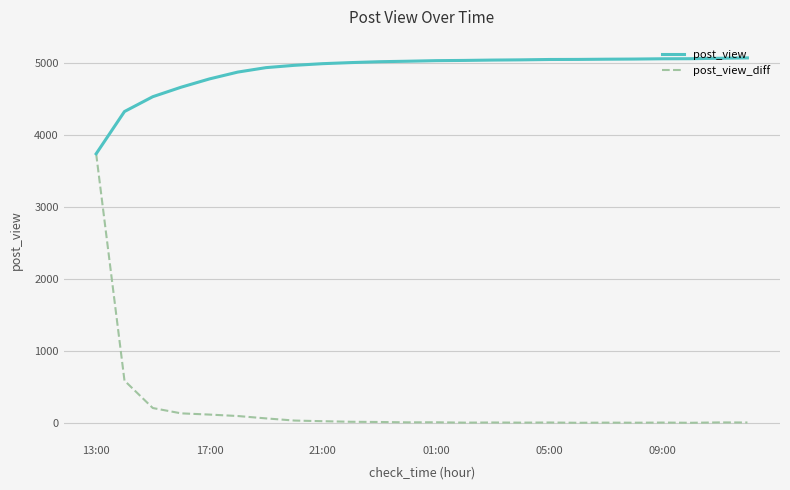

Which series has the largest total across all categories?

post_view